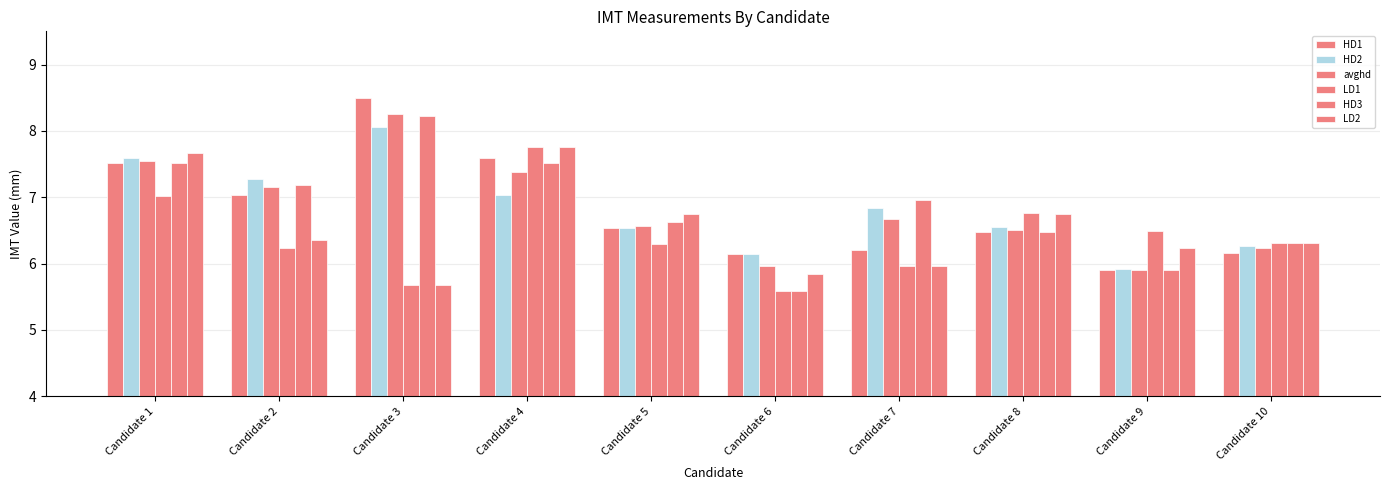

At which category is the sum across all series the highest?

Candidate 4